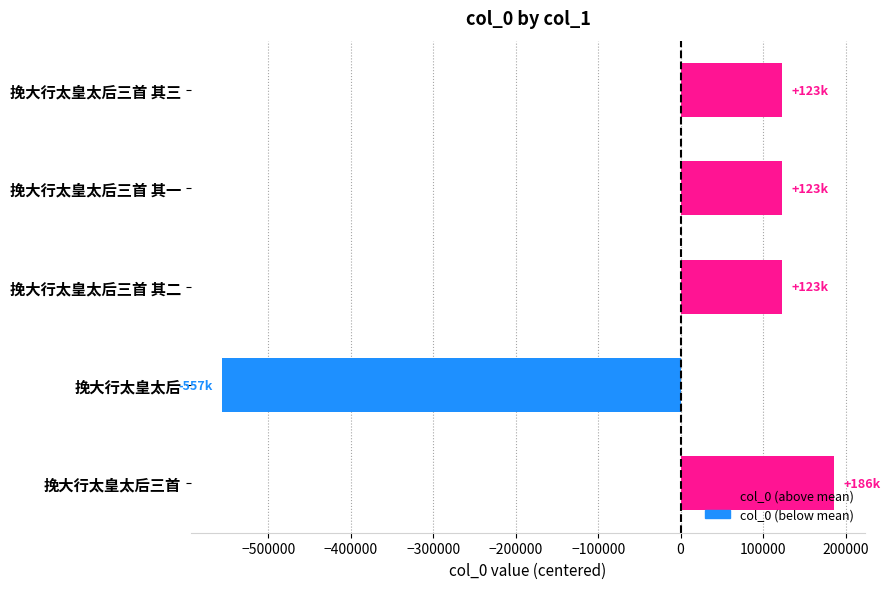

Is it true that the value at 挽大行太皇太后三首 is 114070.2?

False